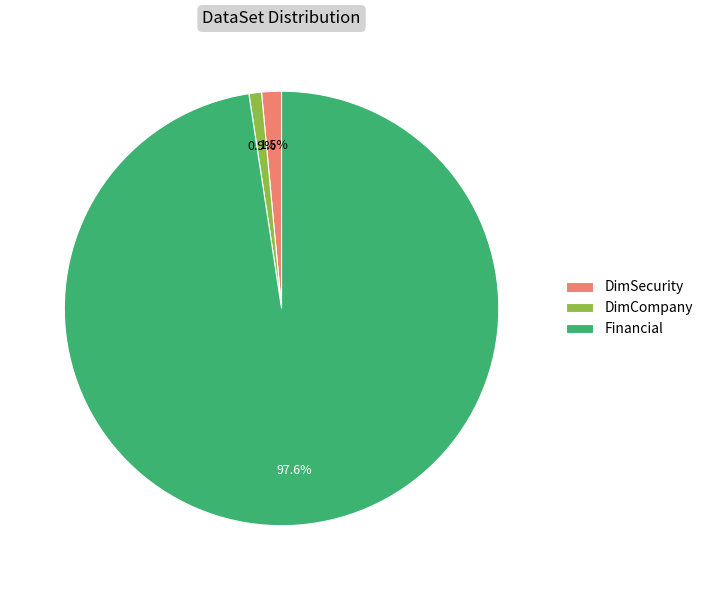

What percentage is the Financial slice, to the nearest percent?

98%